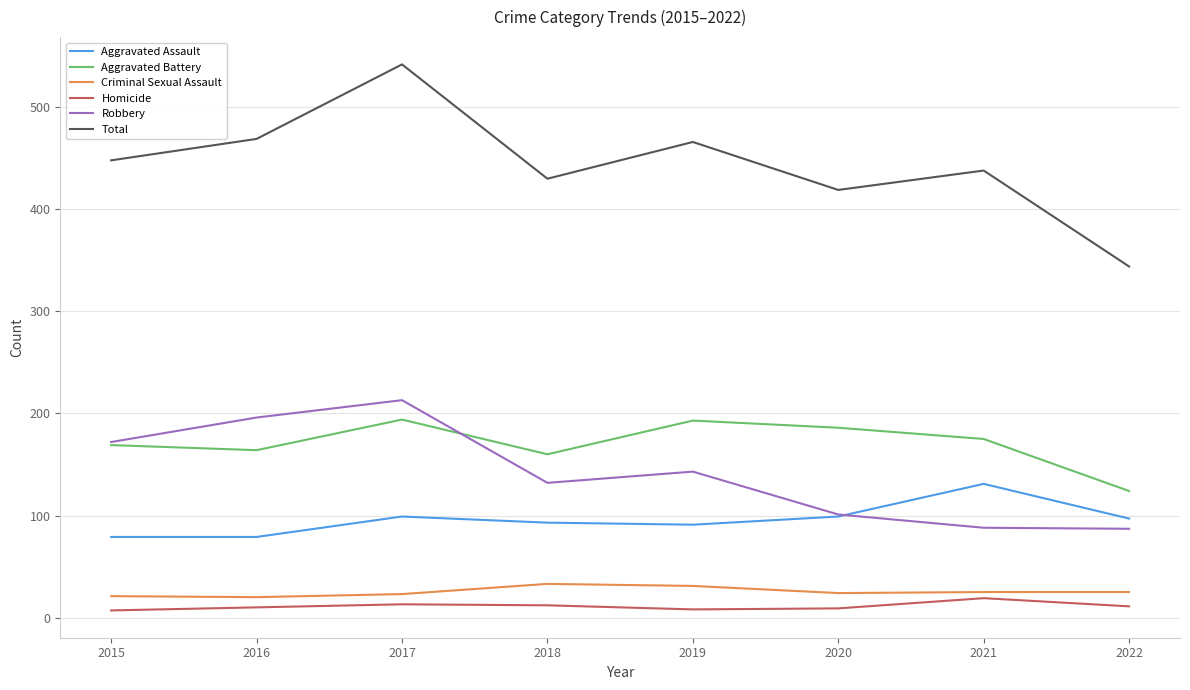

At which label does Robbery first exceed 143?

2015